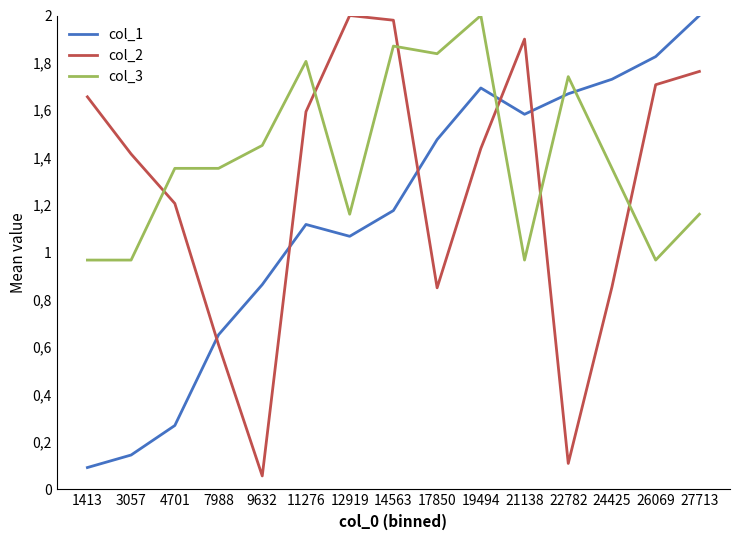

Which label corresponds to the smallest value in the chart?

9632